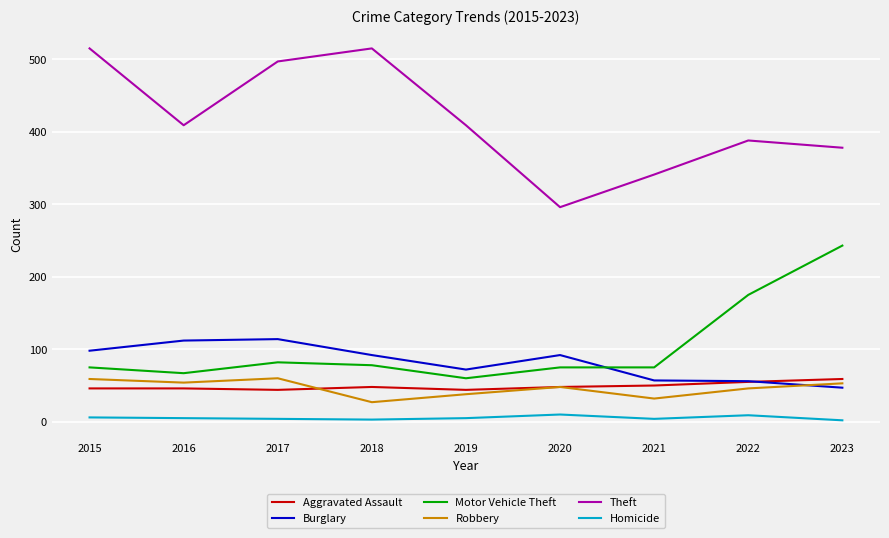

Is the value of Homicide at 2017 greater than the value of Robbery at 2023?

No